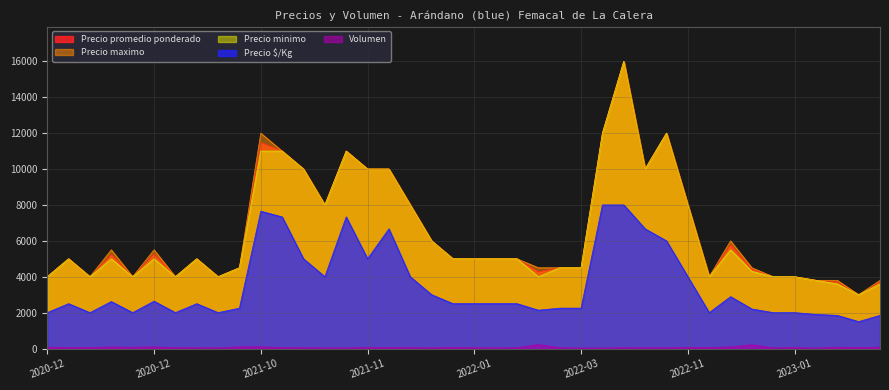

Which series has the widest spread of values?

Precio promedio ponderado